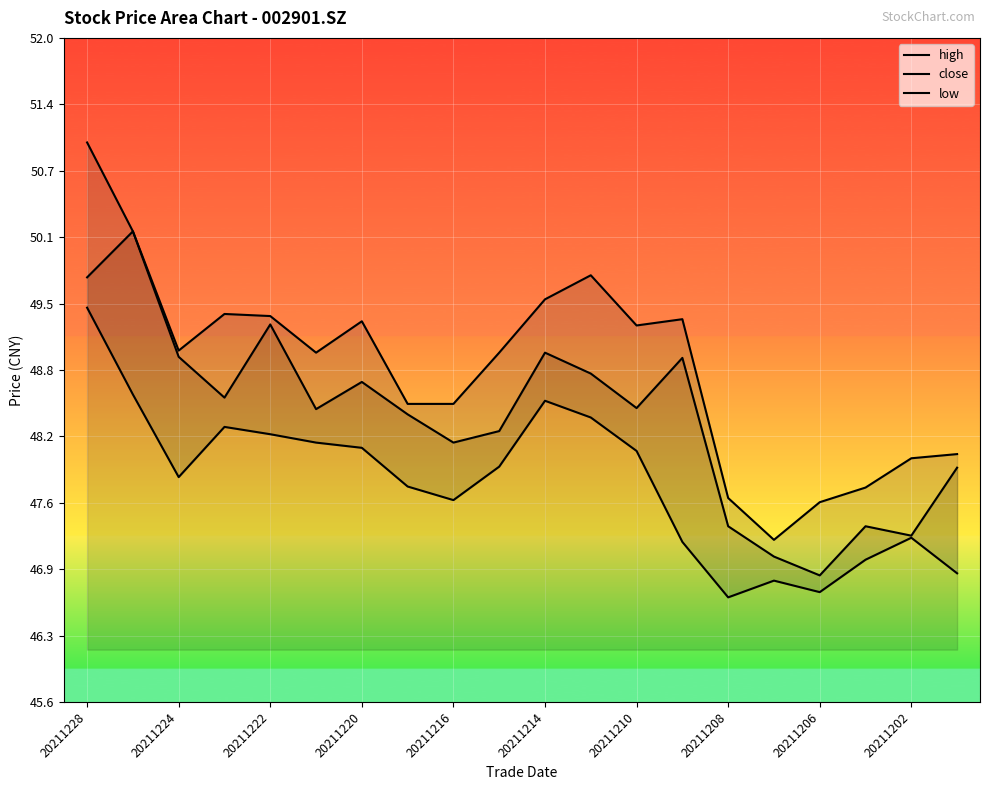

What is the value of the high point at the 5th from the left?

49.3